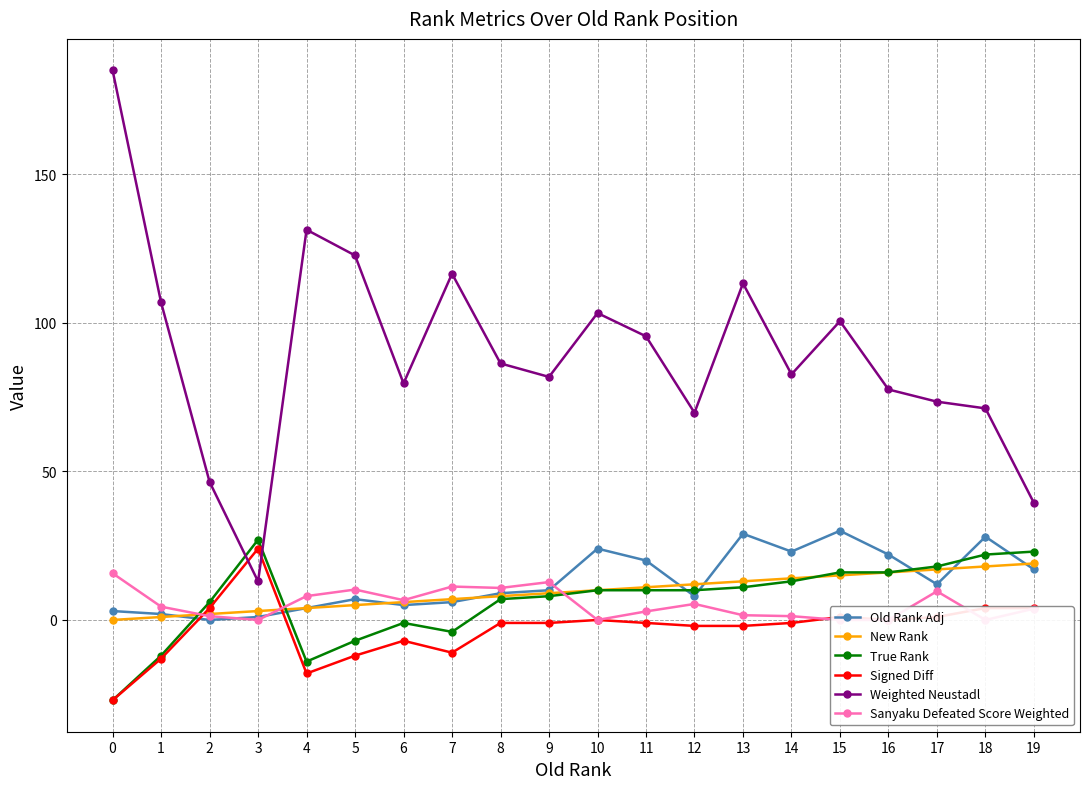

Which series has the widest spread of values?

Weighted Neustadl